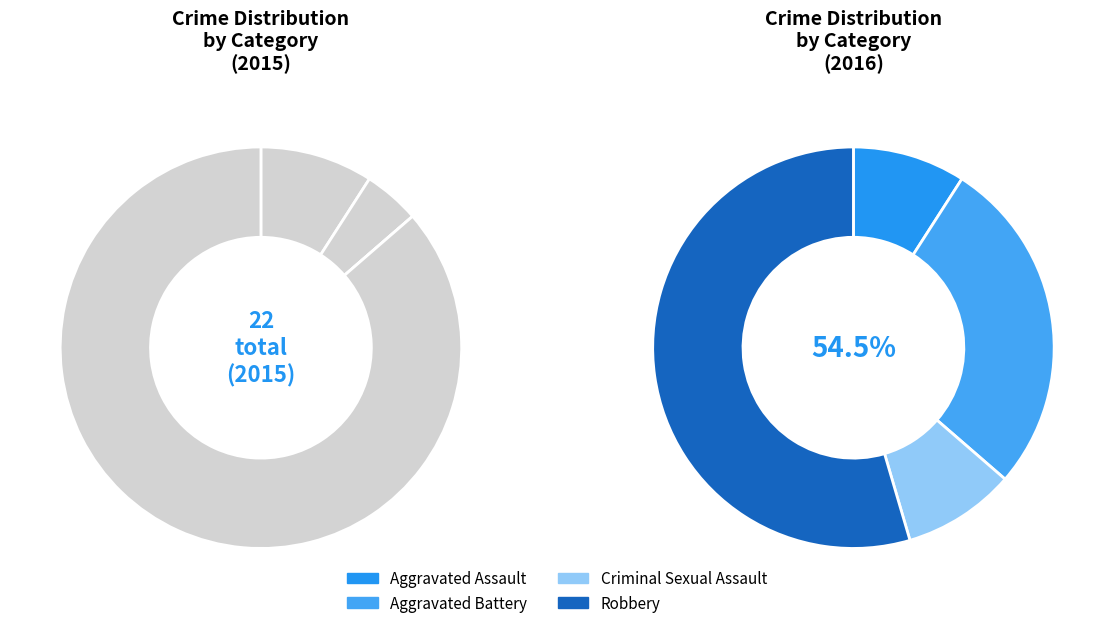

Approximately how many times larger is the value at 1 compared to 2?

3.0